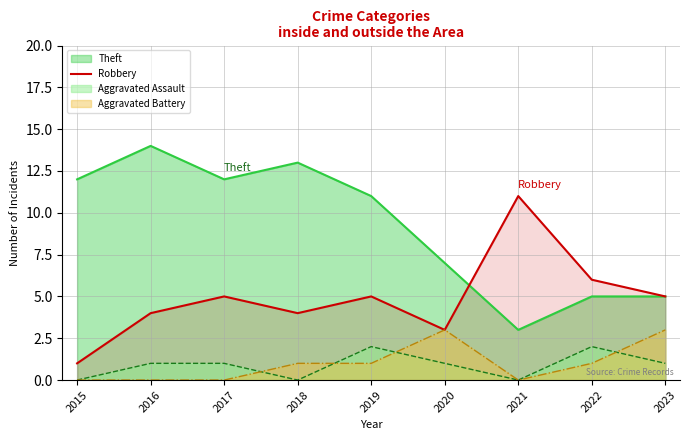

Is it true that Aggravated Battery equals 1 at 2018?

True